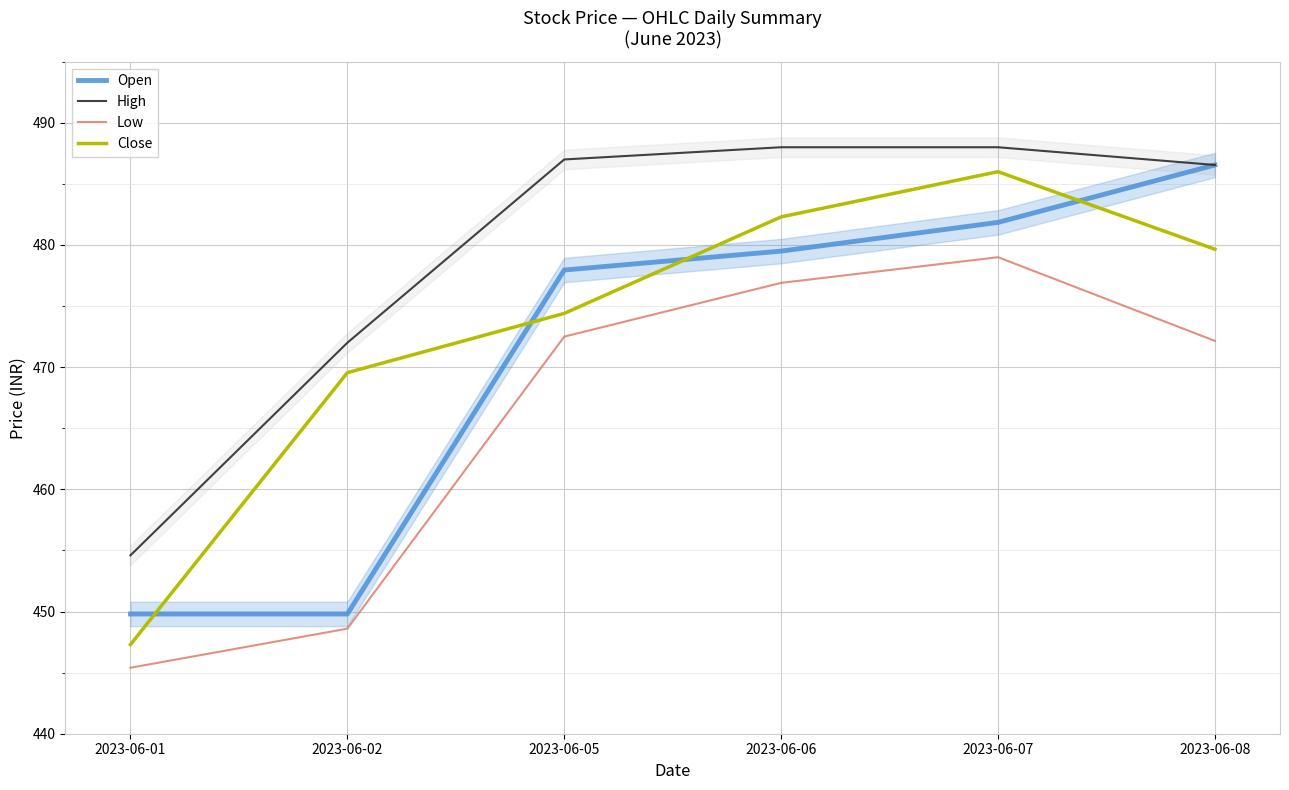

Where is the first local maximum for Low?

2023-06-07